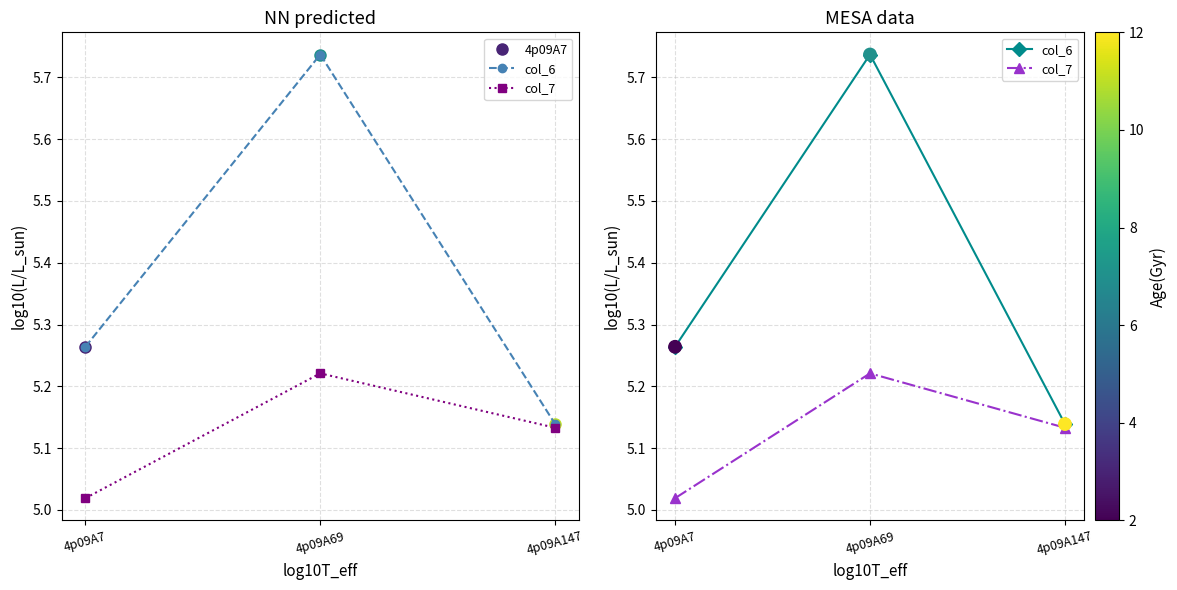

At which category is the sum across all series the highest?

4p09A69